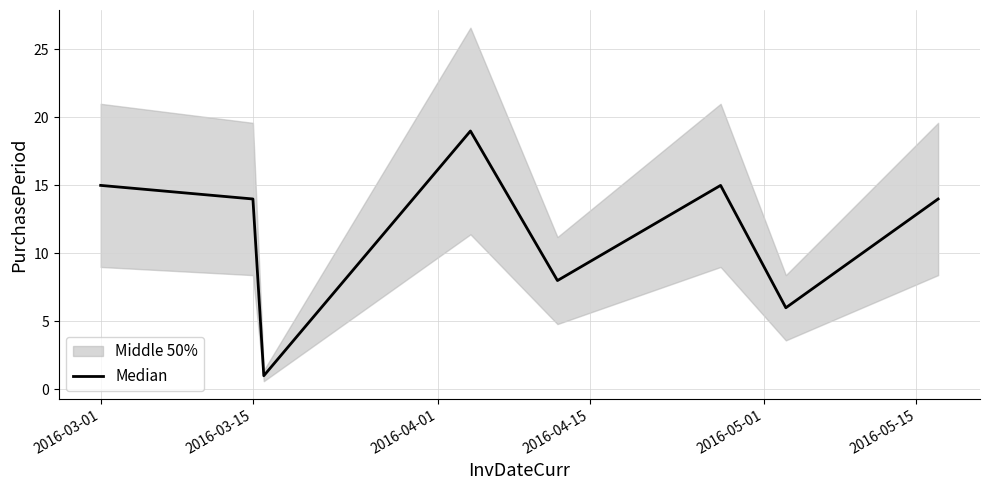

What is the maximum value shown in the chart?

19